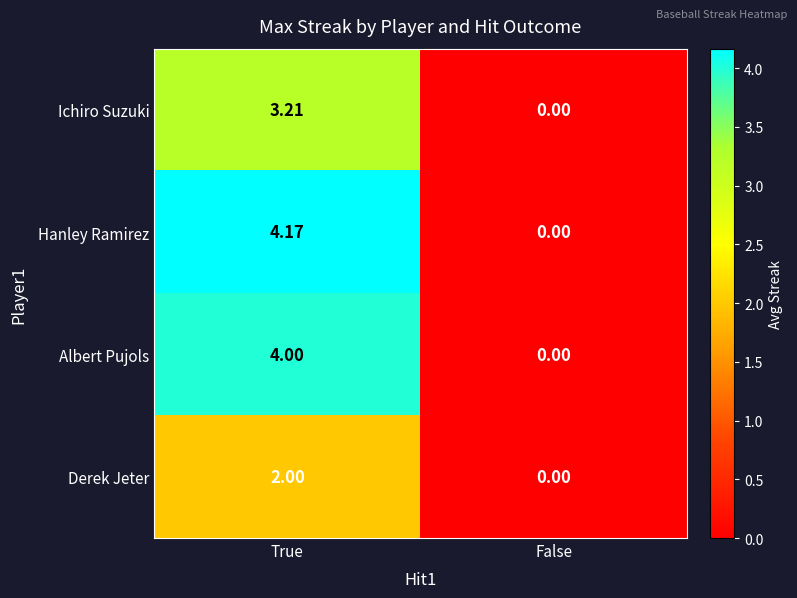

At which category is the sum across all series the highest?

True